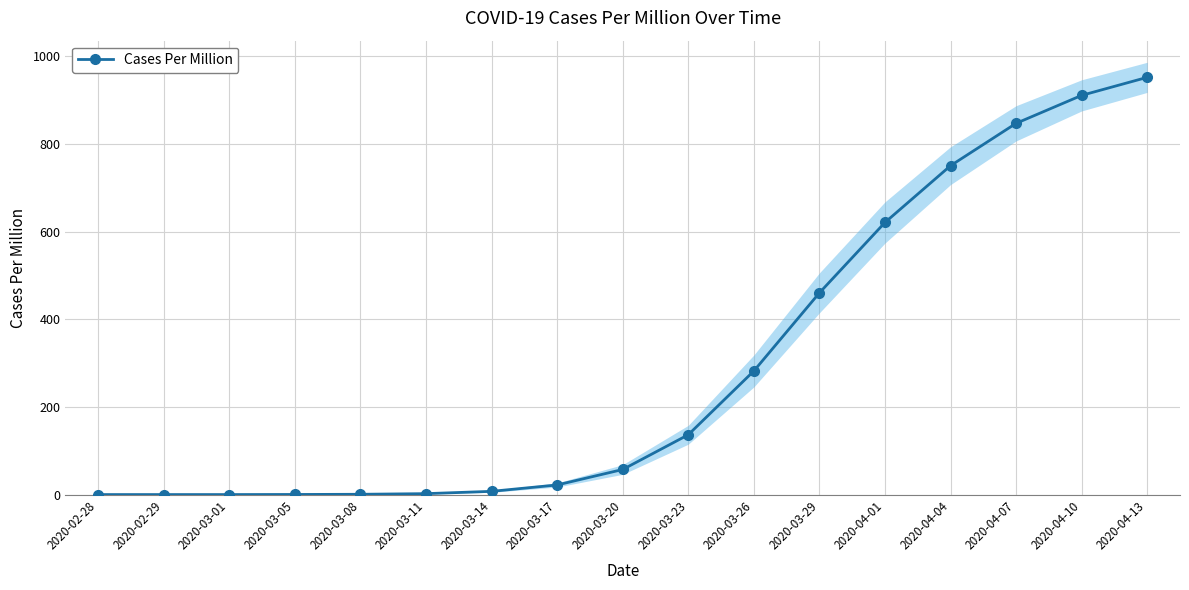

Reading left to right, extract all data points from this chart.

0.1	0.1	0.1	0.3	0.7	2.2	7.5	22.1	57.3	136.6	282.1	460.4	621.1	750.6	847.4	911.2	952.4